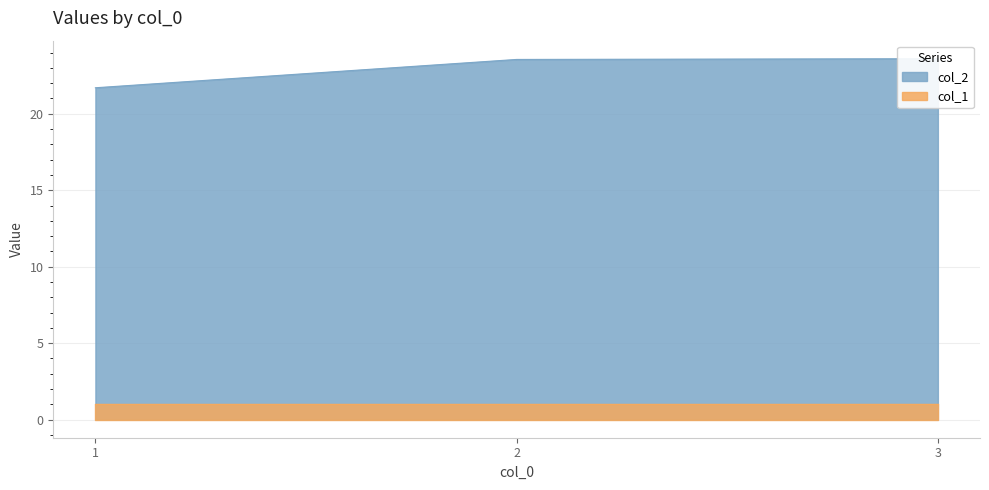

What is the difference between the maximum and minimum values?

1.9